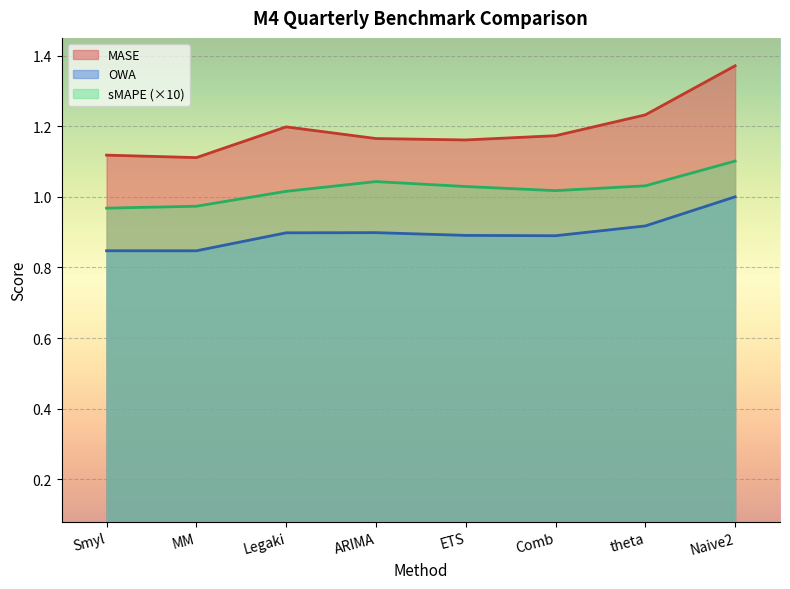

True or false: OWA and MASE intersect in this chart.

False